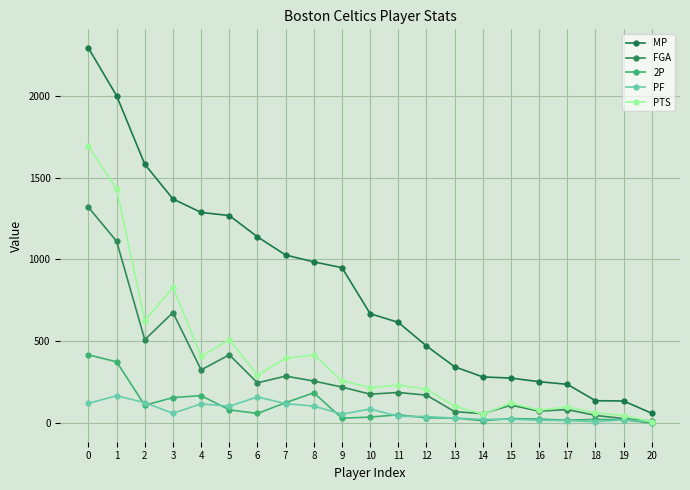

Which label corresponds to the smallest value in the chart?

20